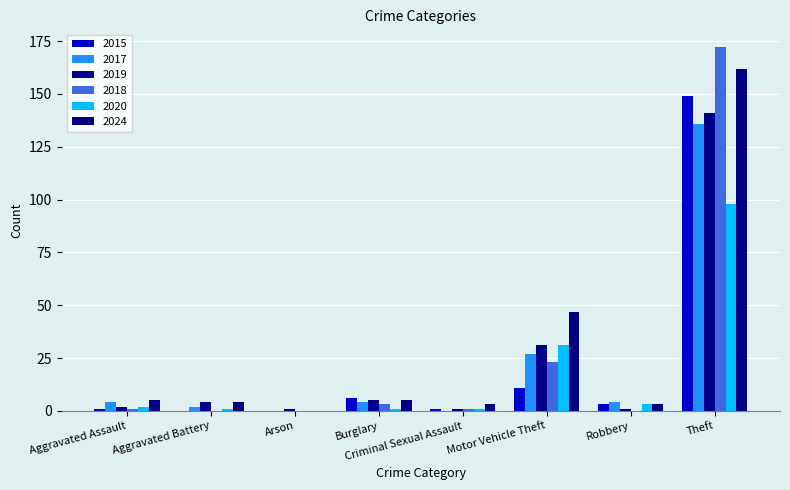

How many categories are shown in the chart?

8